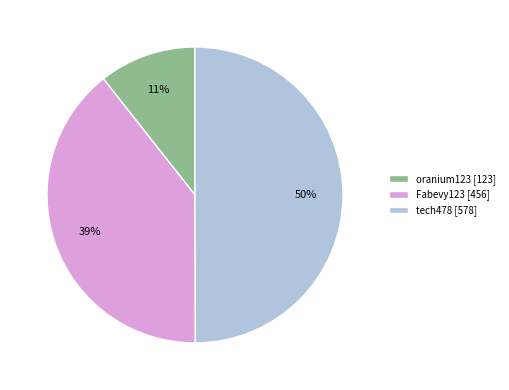

How many segments does this pie chart have?

3